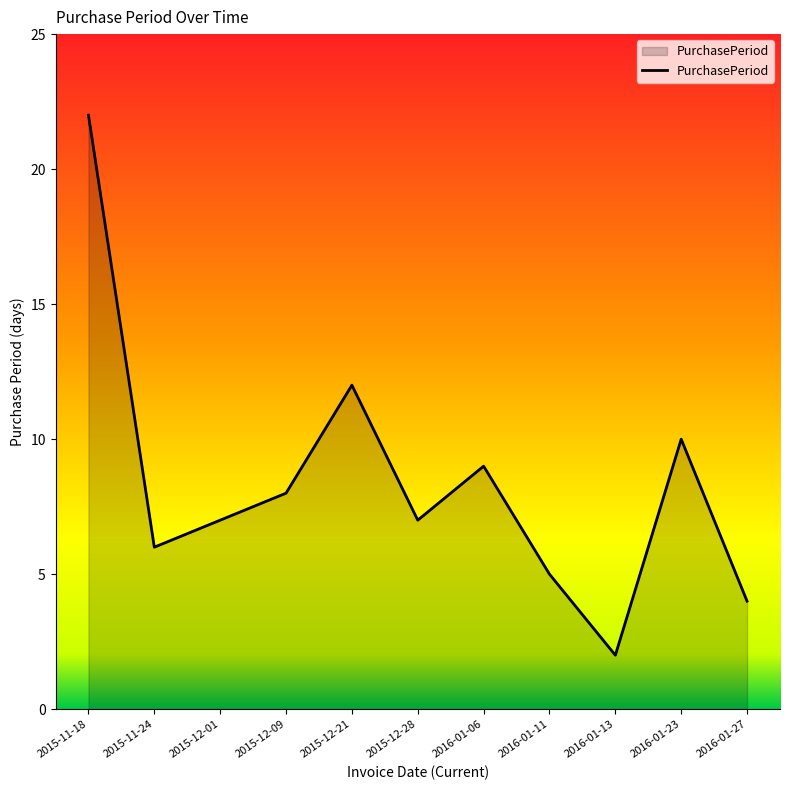

The chart shows a value of 15 at 2016-01-23. True or false?

False